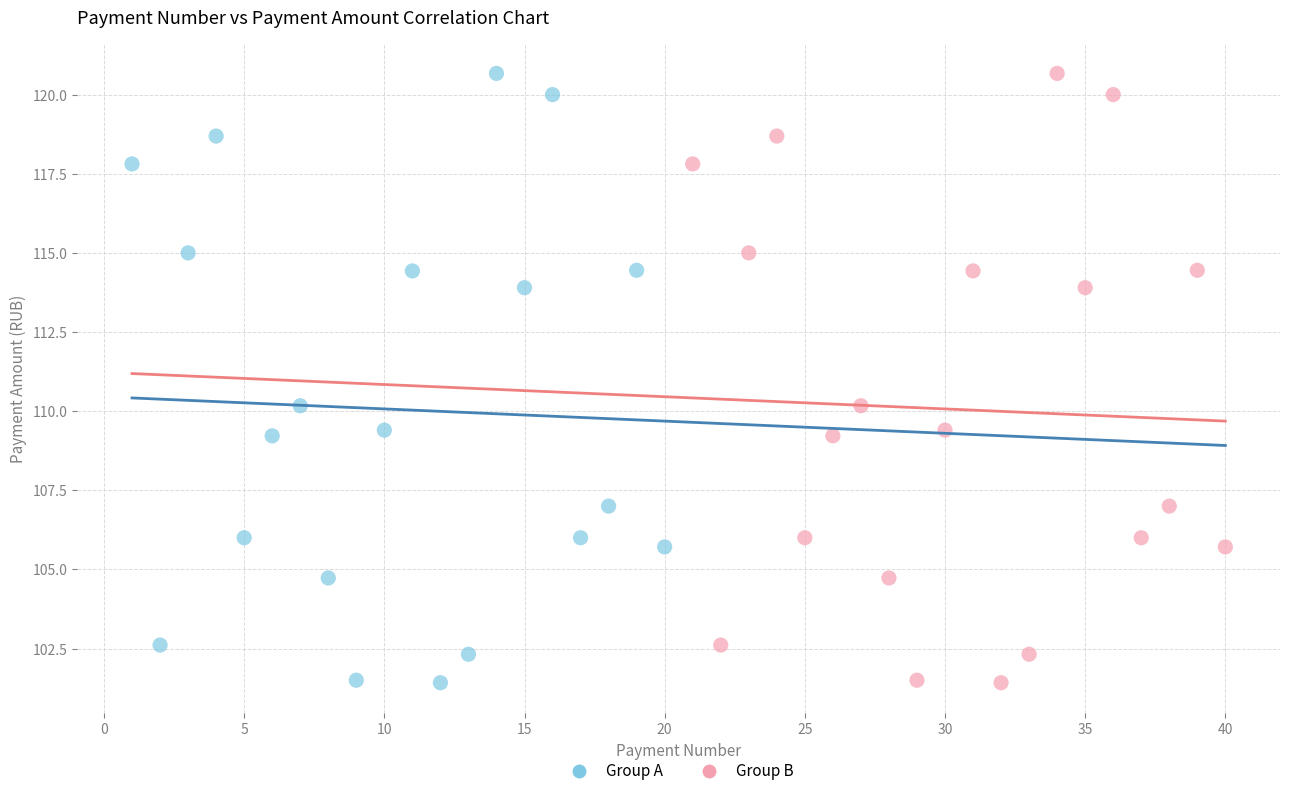

What are all the series names shown in the legend?

Group A, Group B